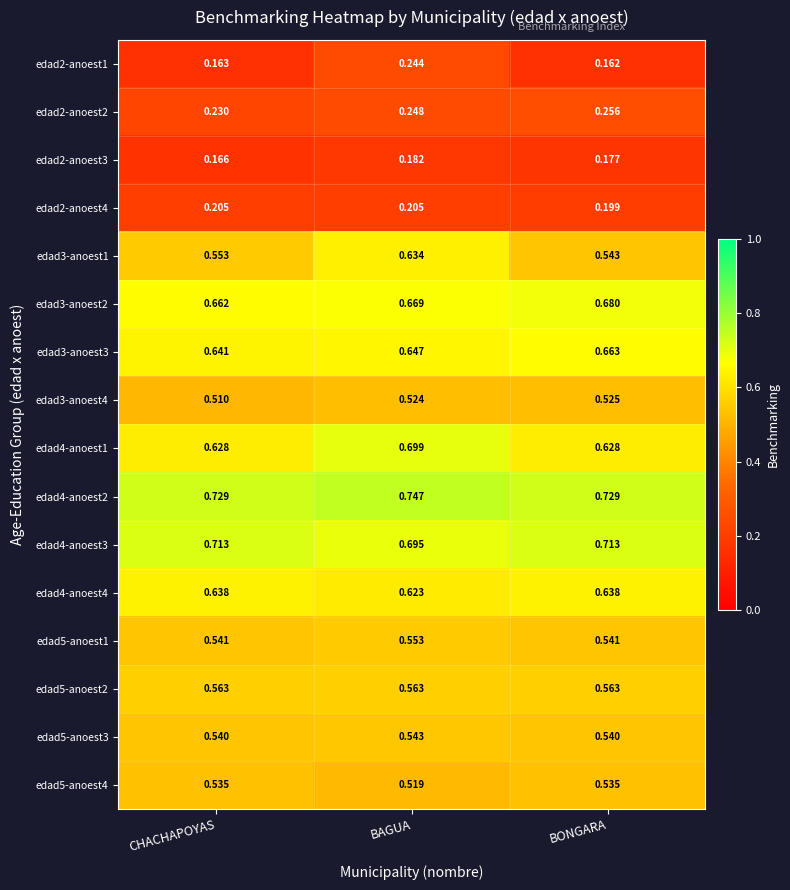

Is the value of edad5-anoest2 at CHACHAPOYAS greater than the value of edad5-anoest3 at BONGARA?

Yes